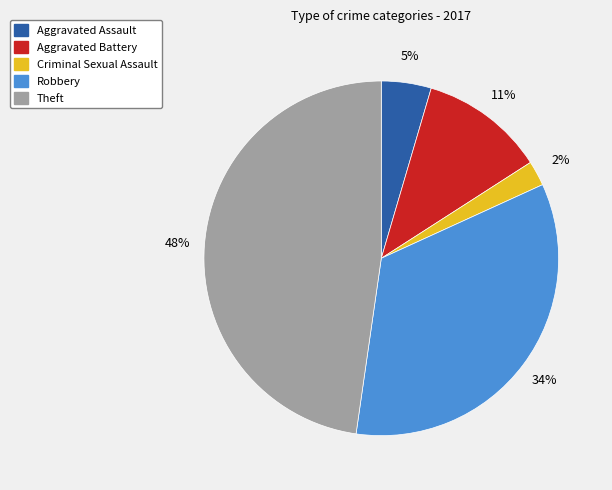

Count the number of slices in the pie.

5